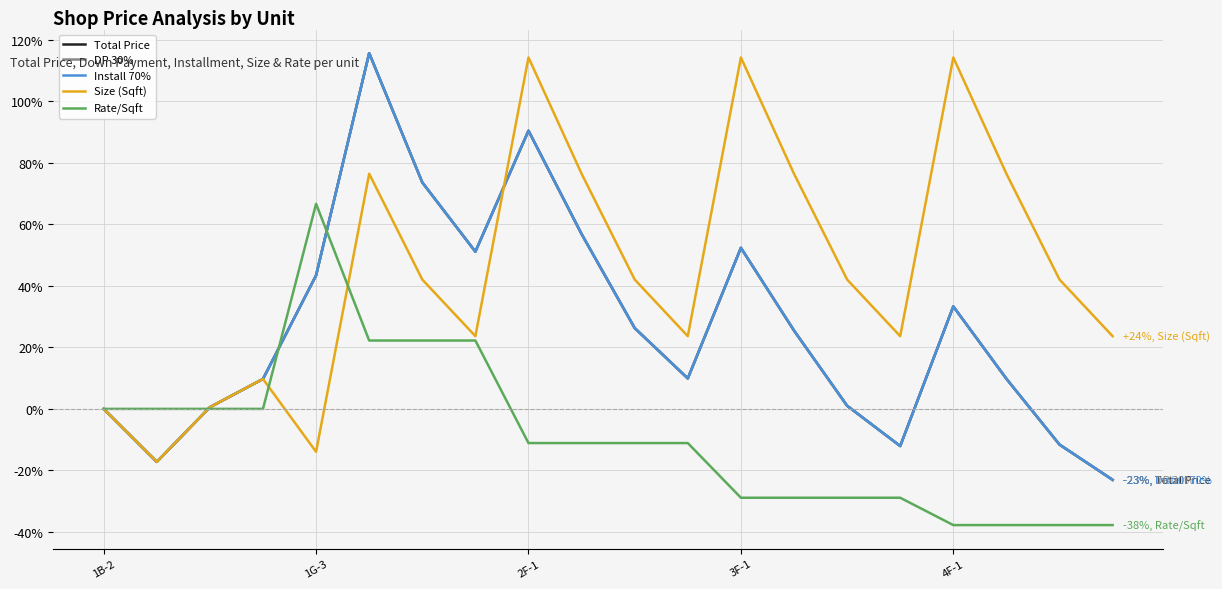

Does the chart have visible grid lines?

Yes